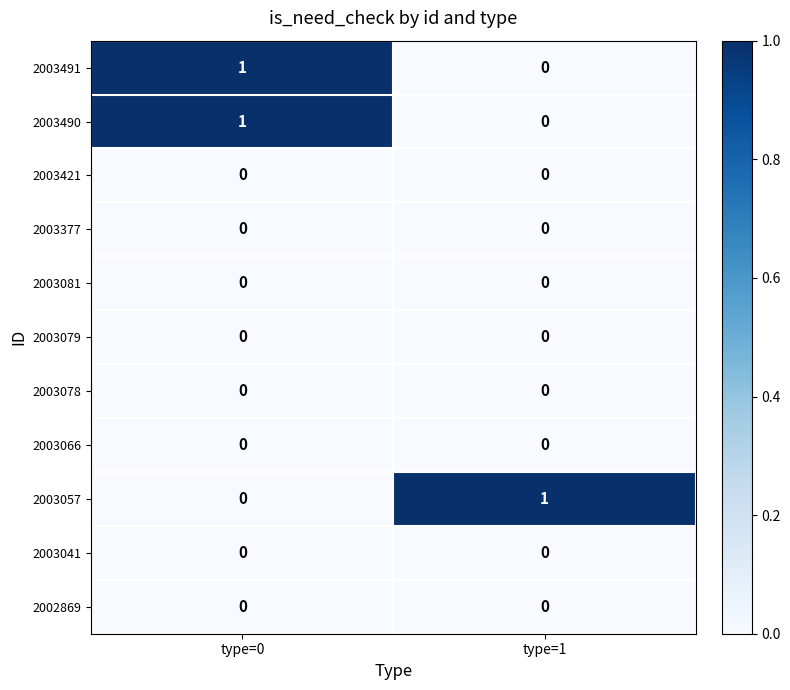

Is it true that 2003490 equals 0 at type=1?

True